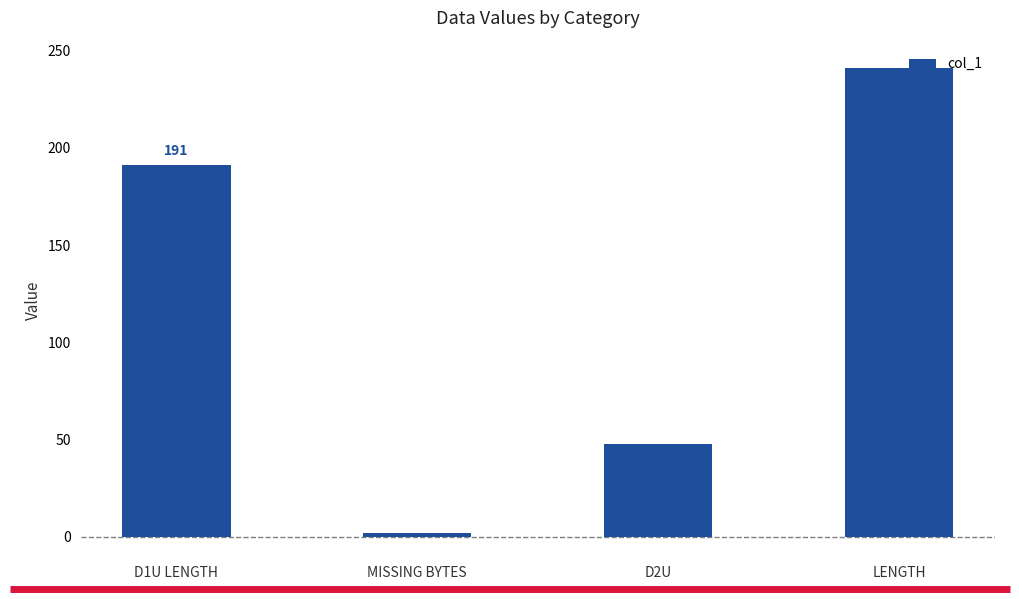

Reading left to right, list all the values displayed in this chart.

D1U LENGTH=191	MISSING BYTES=2	D2U=48	LENGTH=241